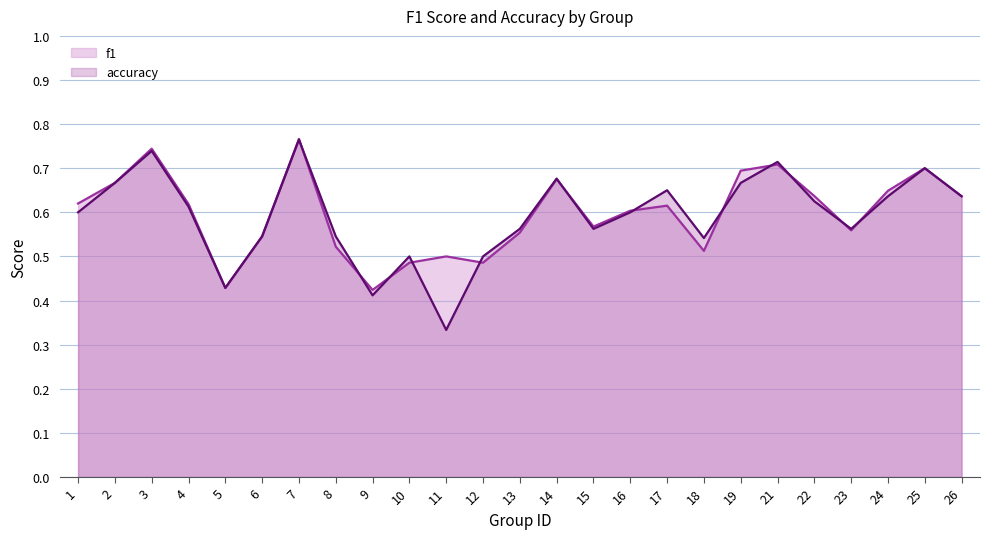

Does the chart have visible grid lines?

Yes